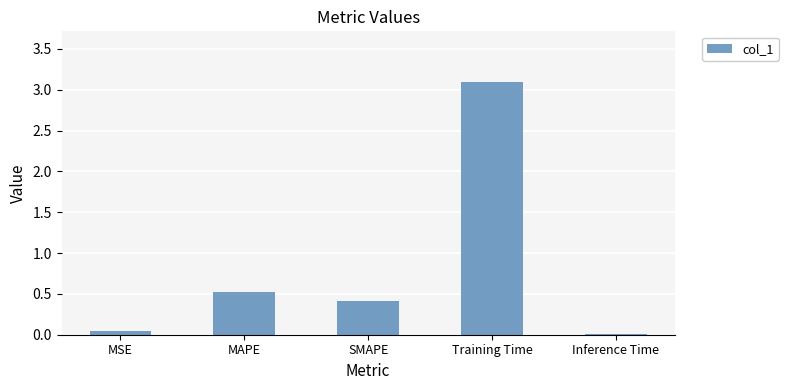

How many categories are shown in the chart?

5